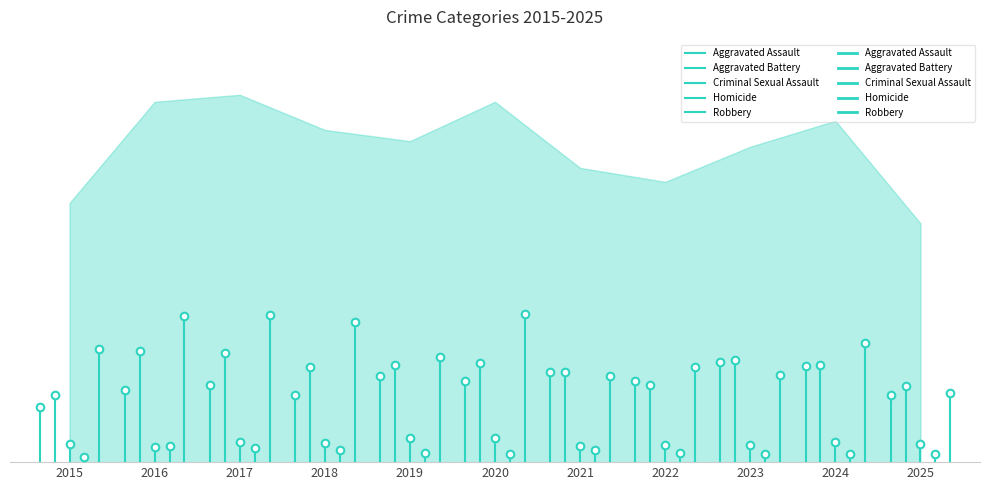

What are all the series names shown in the legend?

Aggravated Assault, Aggravated Battery, Criminal Sexual Assault, Homicide, Robbery